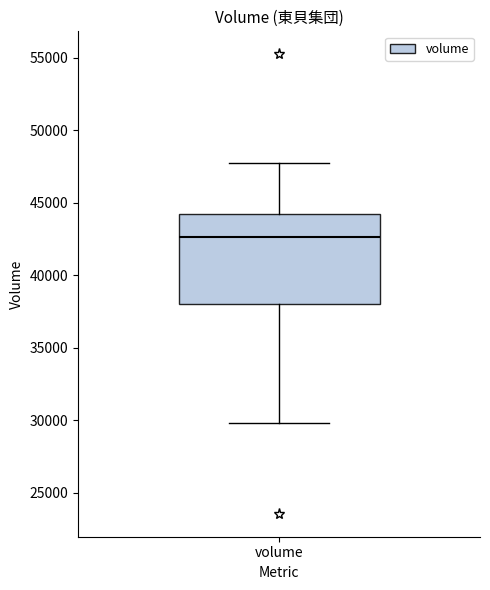

Transcribe this box plot: give where the median line is, the range the box spans, and where the two whiskers end, as read against the y-axis. The values are not printed on the chart, so give them approximately, as read against the axis.

median 42500, box 38000 to 44000, whiskers 30000 to 47500